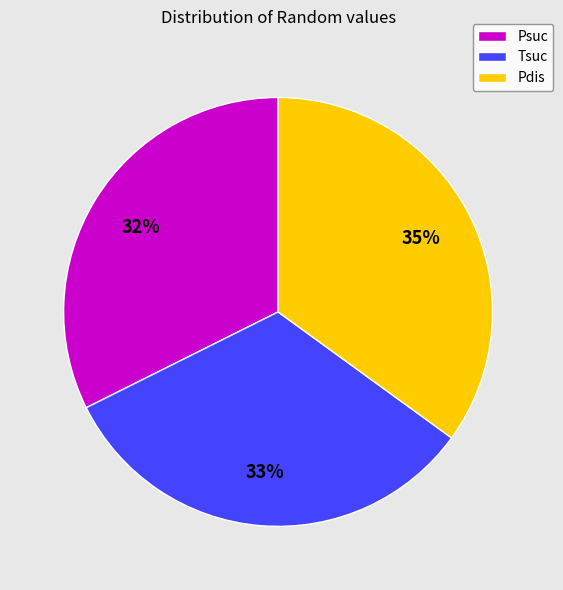

How many segments does this pie chart have?

3